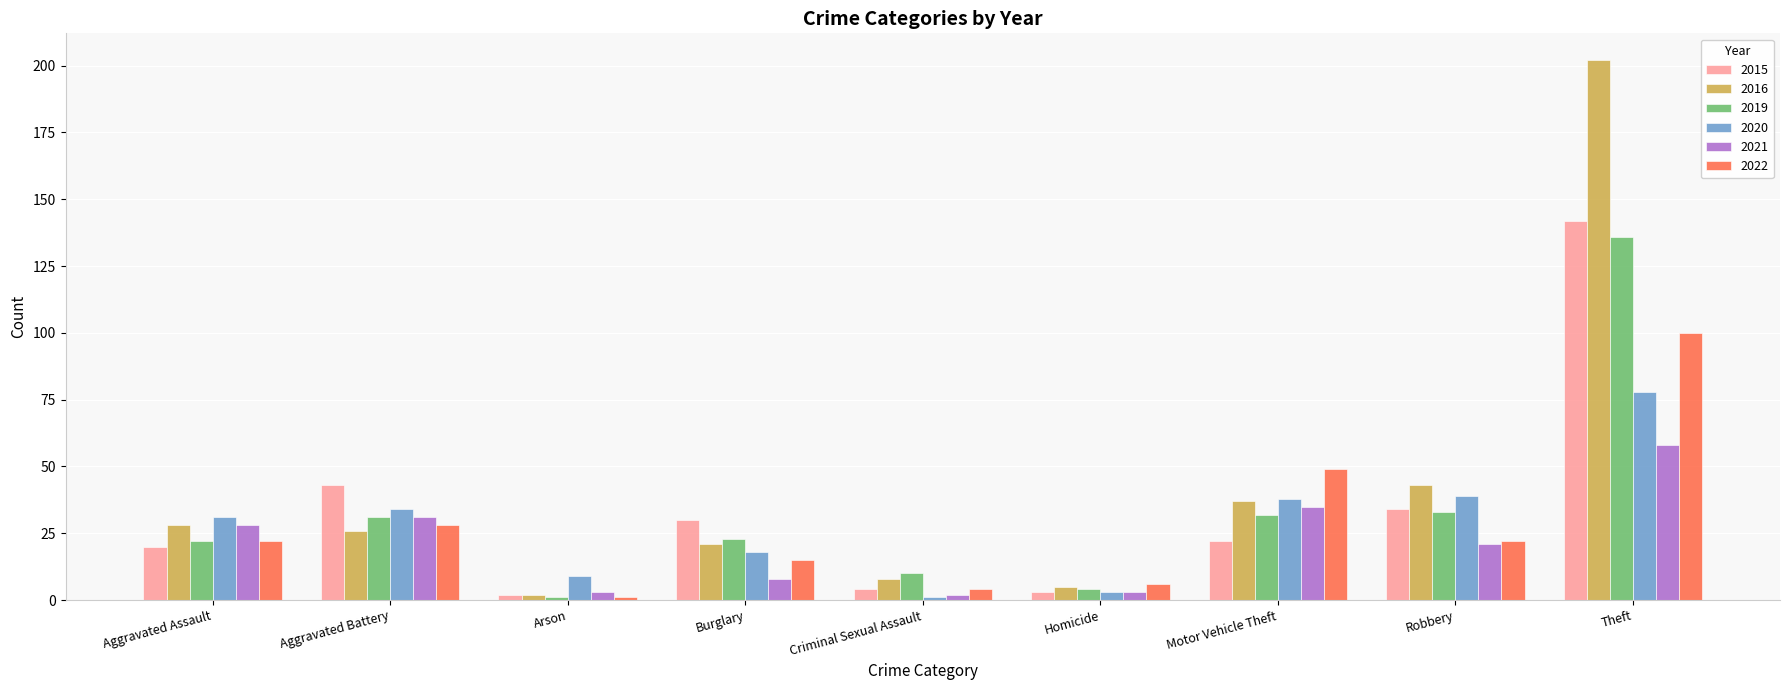

True or false: 2021 has a value of 2 at Criminal Sexual Assault.

True